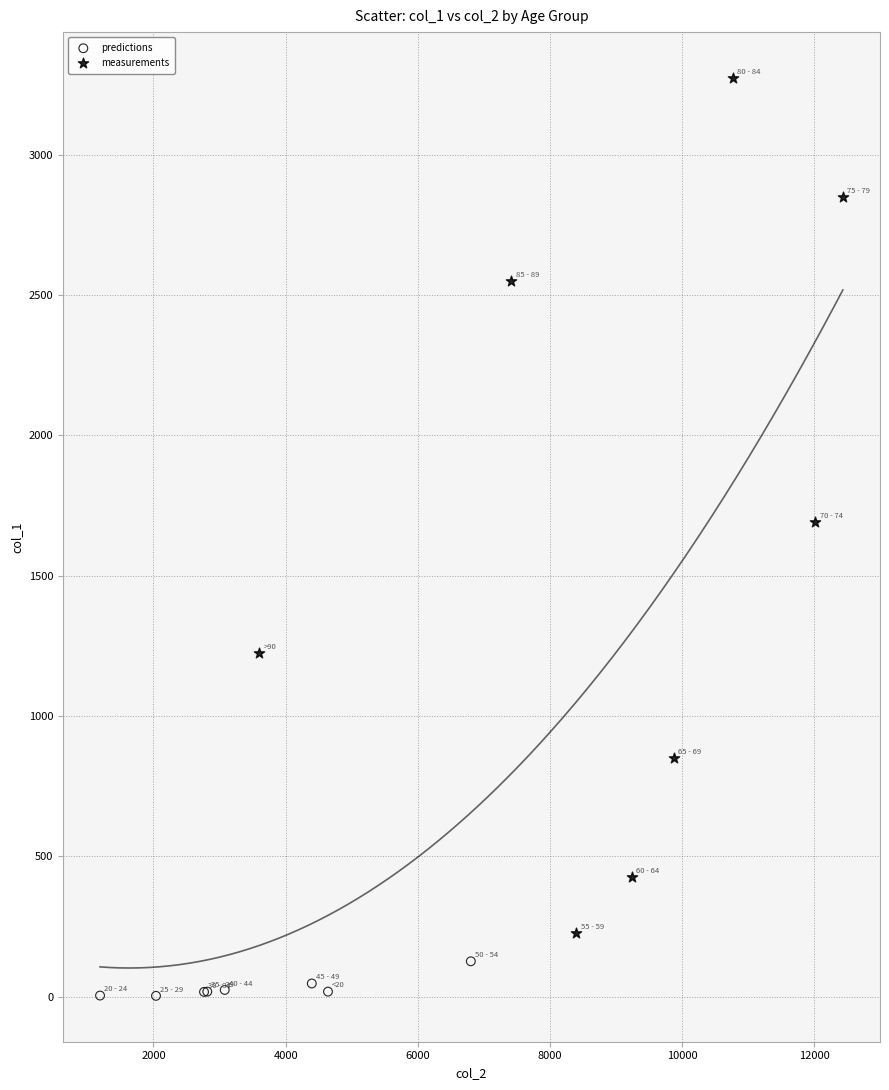

What are all the series names shown in the legend?

predictions, measurements